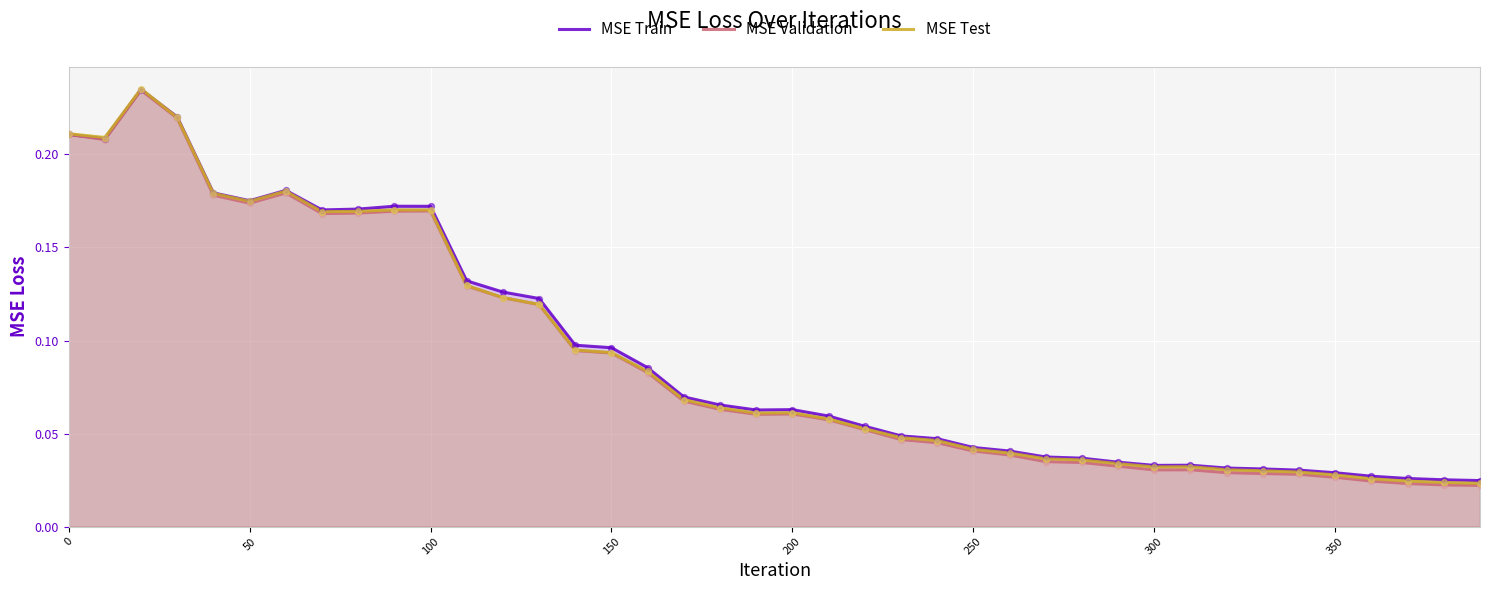

Which series has the largest total across all categories?

MSE Train